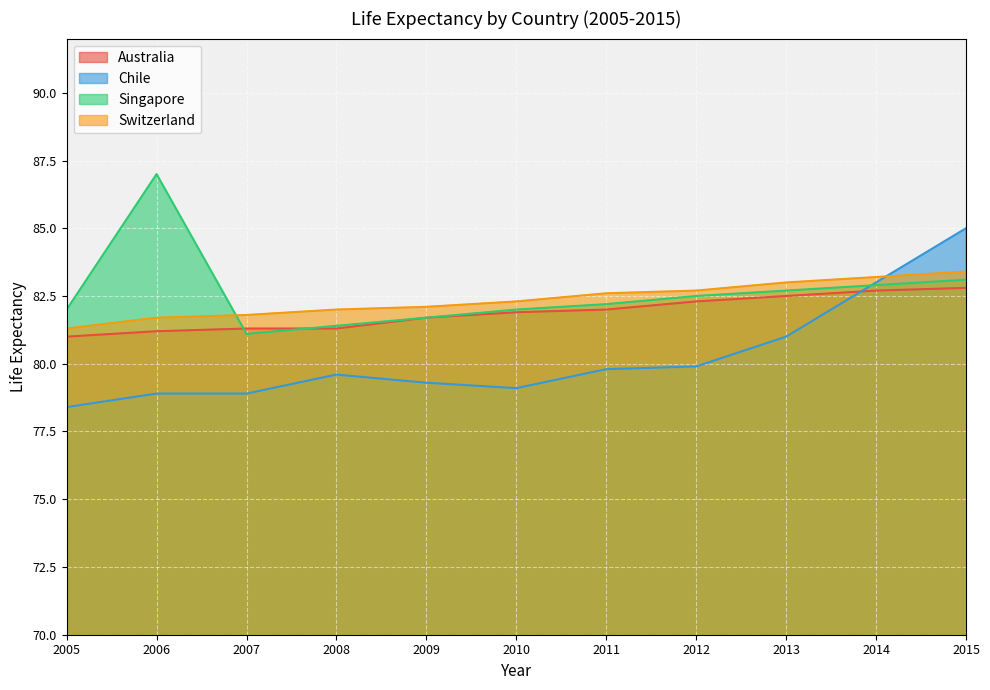

At which category is the sum across all series the highest?

2015